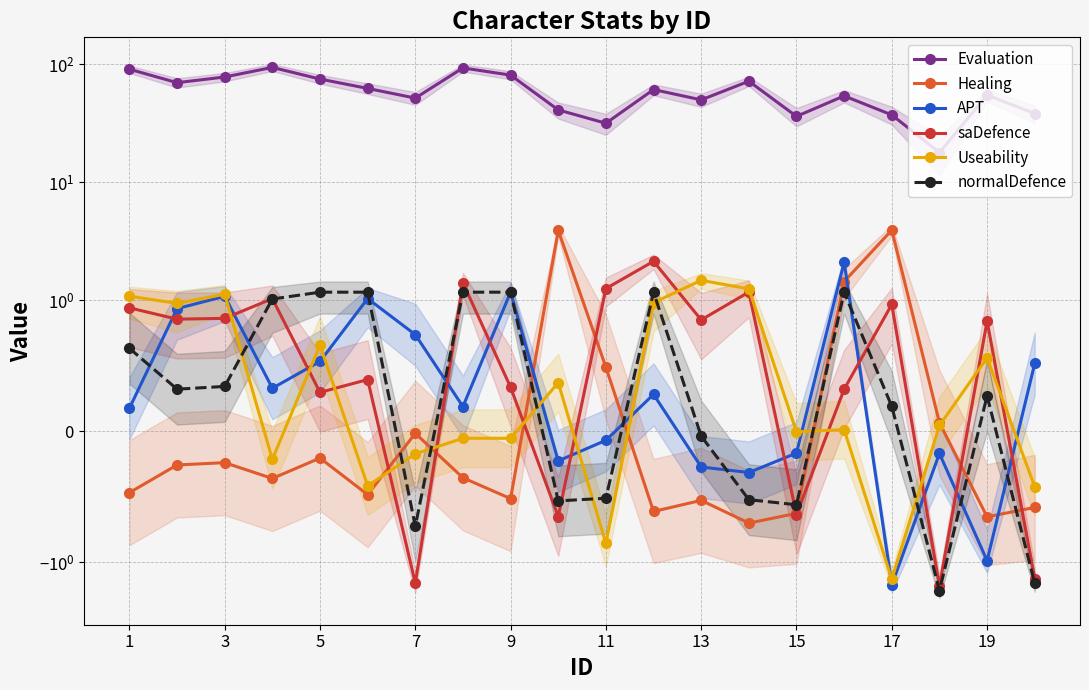

Which series has the widest spread of values?

Evaluation